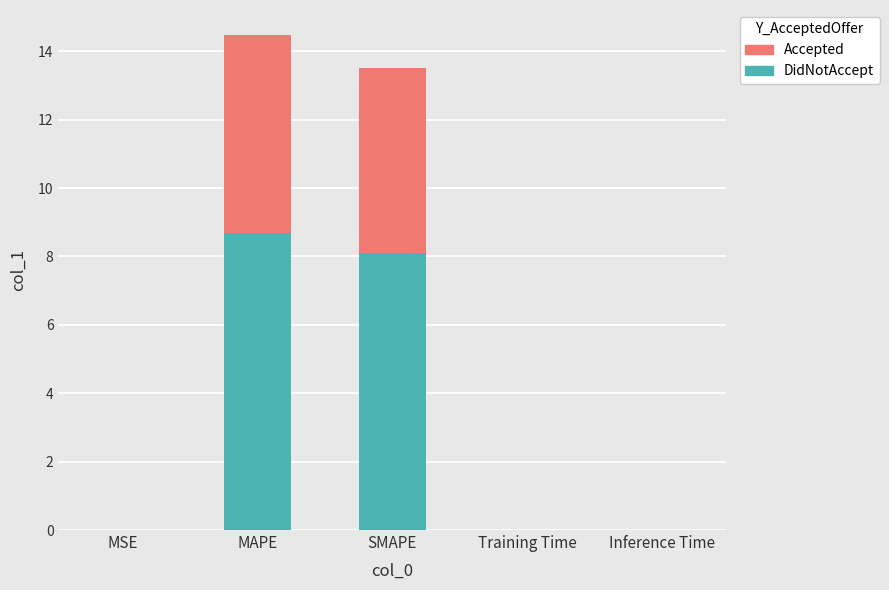

What are all the series names shown in the legend?

Accepted, DidNotAccept